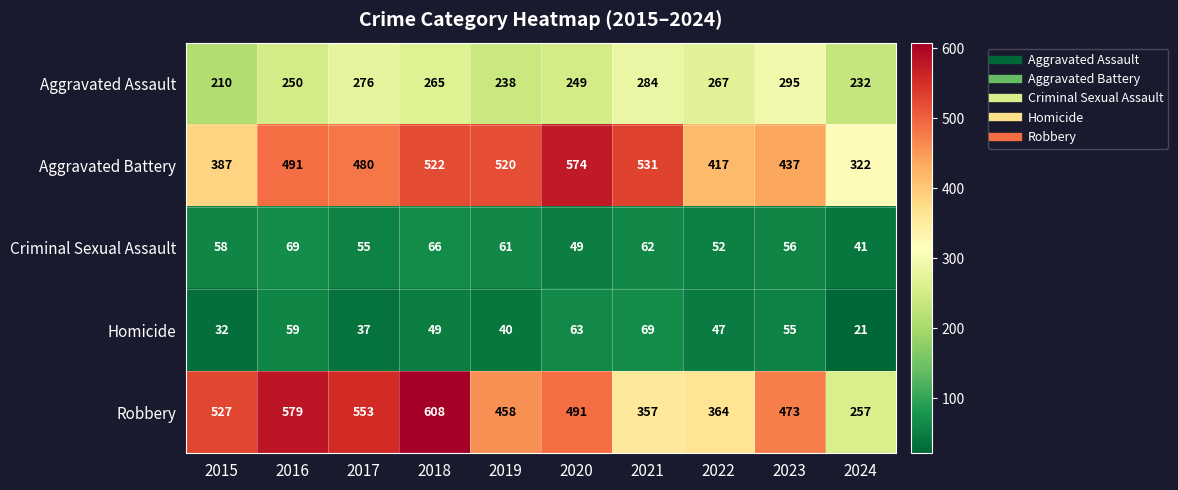

How many distinct data groups are displayed?

5